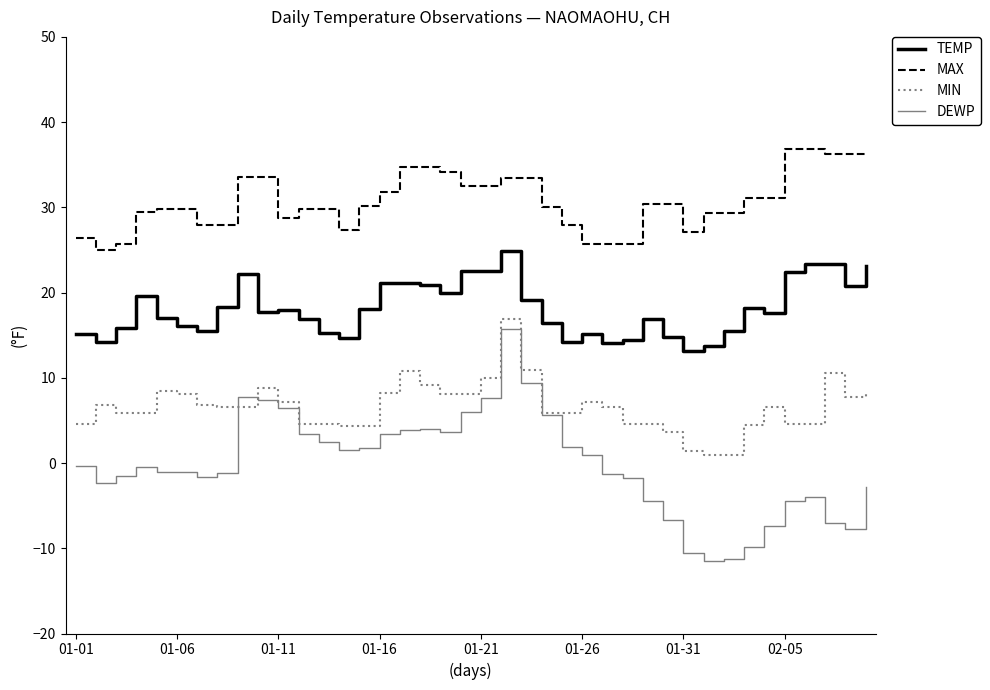

True or false: DEWP and TEMP cross at least once.

False